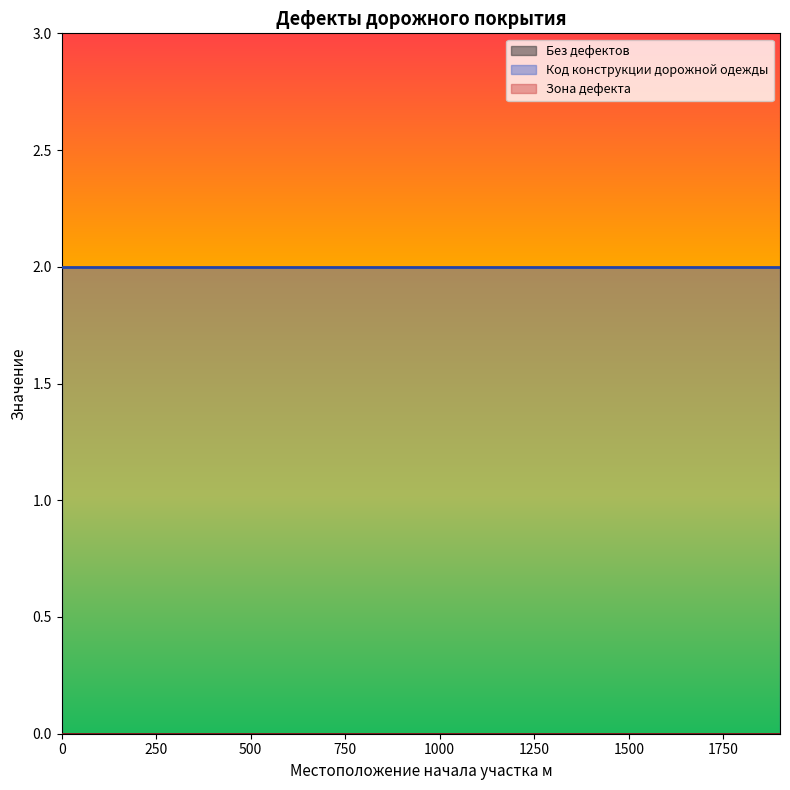

True or false: Зона дефекта and Код конструкции intersect in this chart.

False